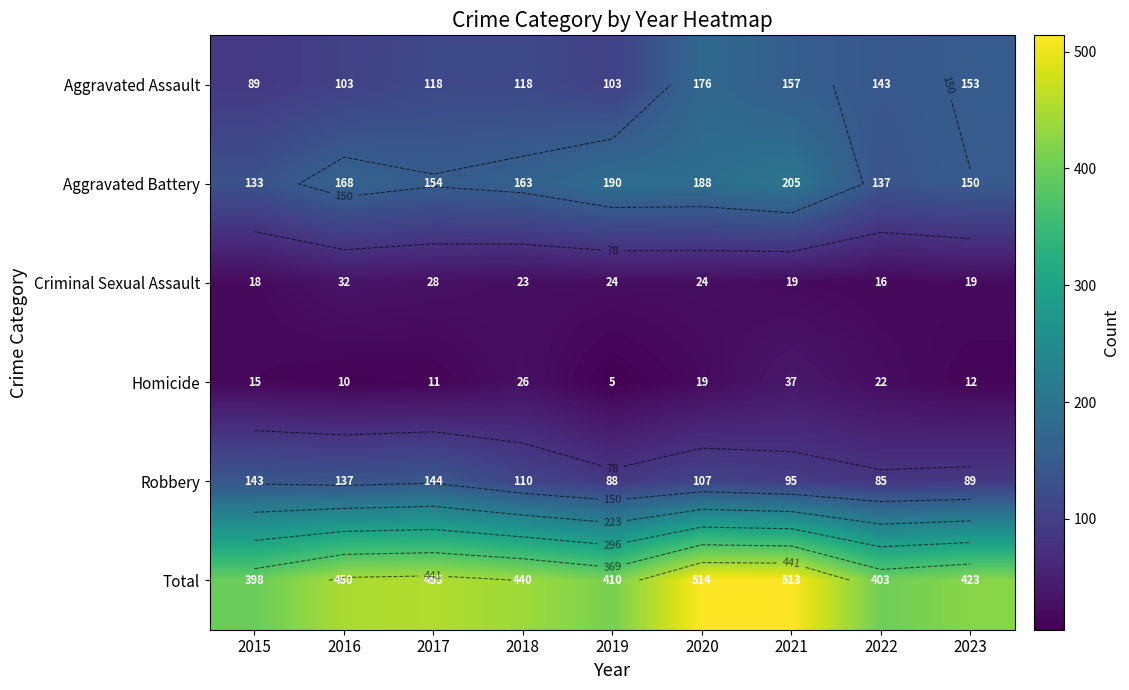

How many data points in Aggravated Assault are less than 118?

3